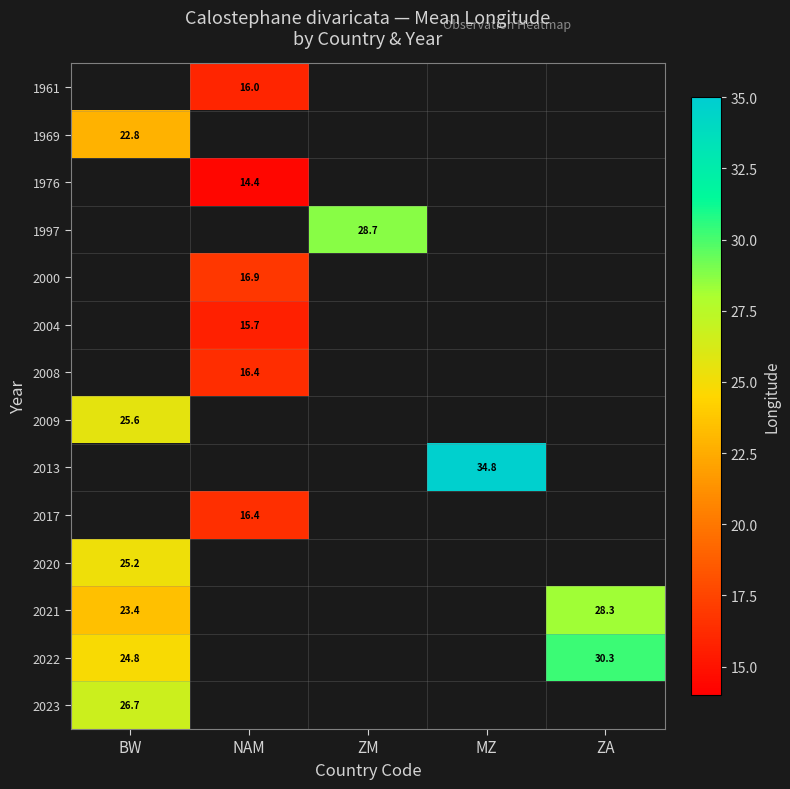

How many data points does each series have?

5